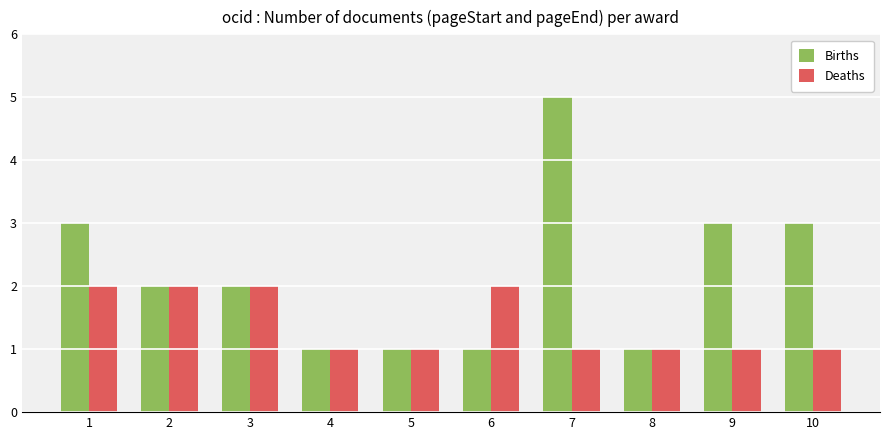

Reading left to right, what are all the values shown in this chart?

Births: 3	2	2	1	1	1	5	1	3	3
Deaths: 2	2	2	1	1	2	1	1	1	1